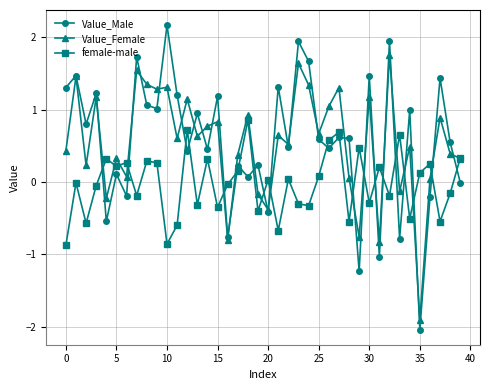

What is the greatest value displayed?

2.2